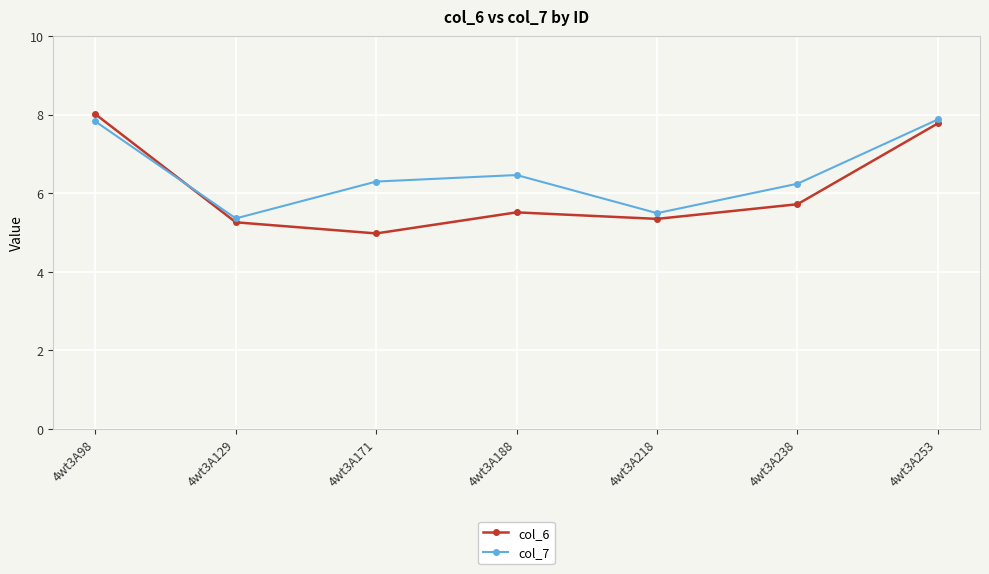

Does the chart have visible grid lines?

Yes